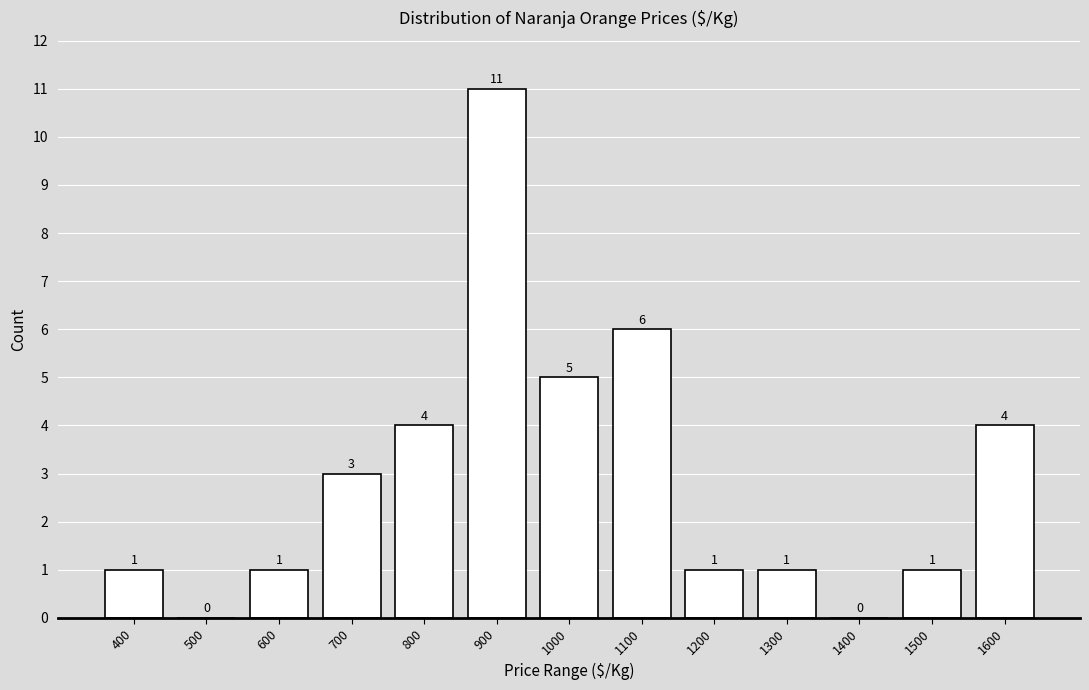

Reading left to right, list all the values displayed in this chart.

1	0	1	3	4	11	5	6	1	1	0	1	4